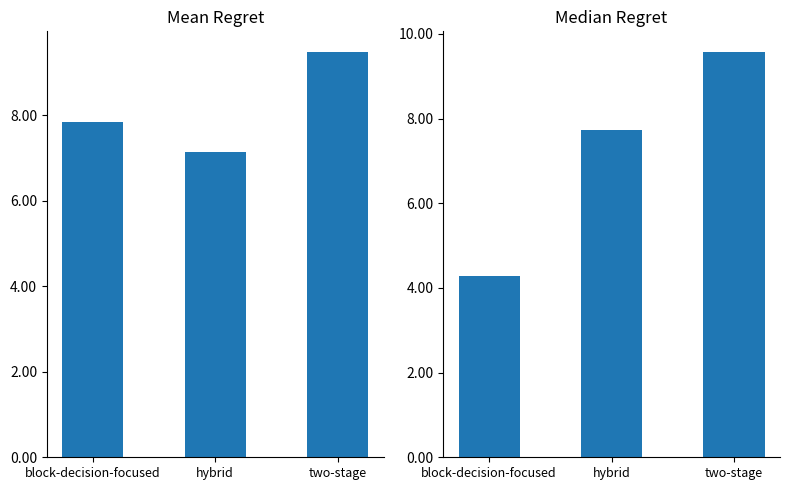

What is the label of the 1st bar from the left?

block-decision-focused